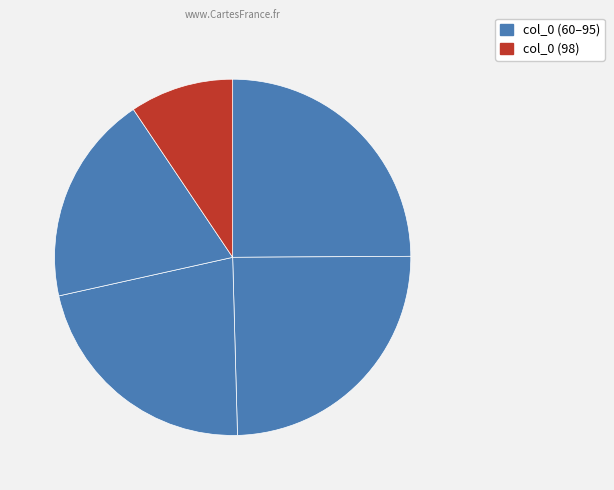

How many slices are in this pie chart?

5